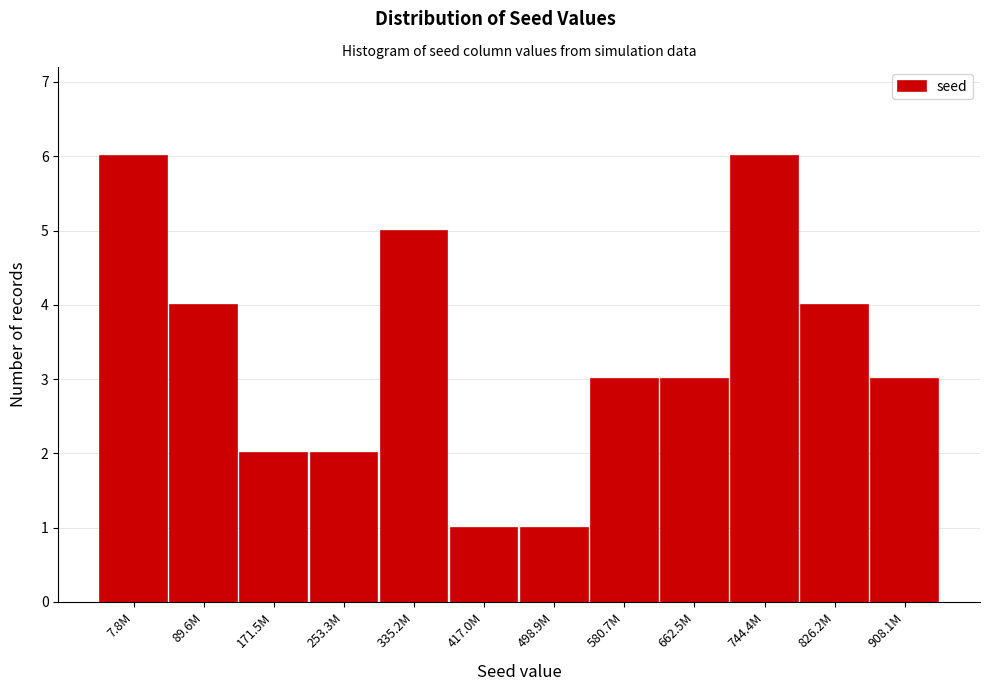

Reading left to right, transcribe all the data shown in this chart.

6	4	2	2	5	1	1	3	3	6	4	3